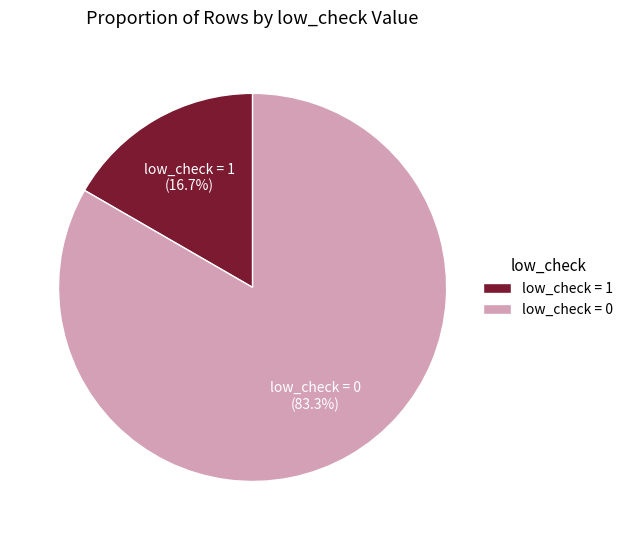

Rank the categories by value from lowest to highest.

low_check = 1, low_check = 0